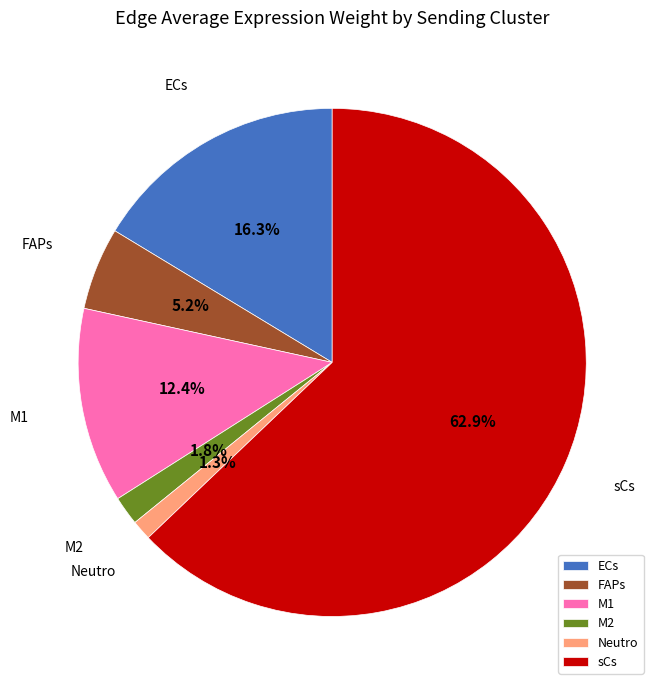

Do FAPs and Neutro together represent more than half of the pie?

No